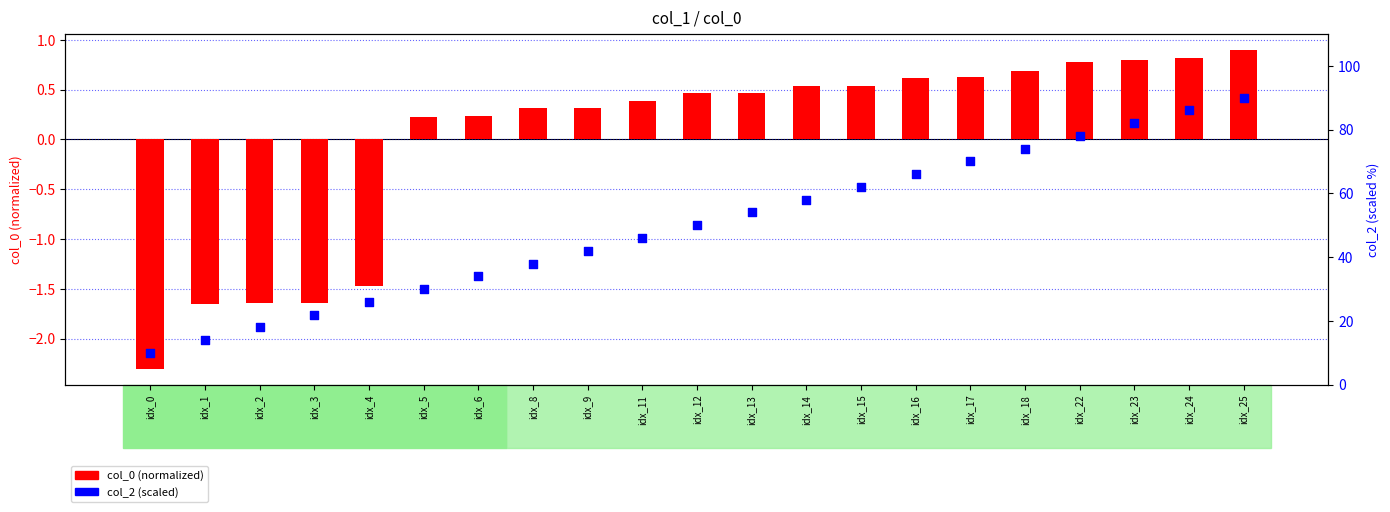

Which series contains the highest Y value?

col_2 (scaled)